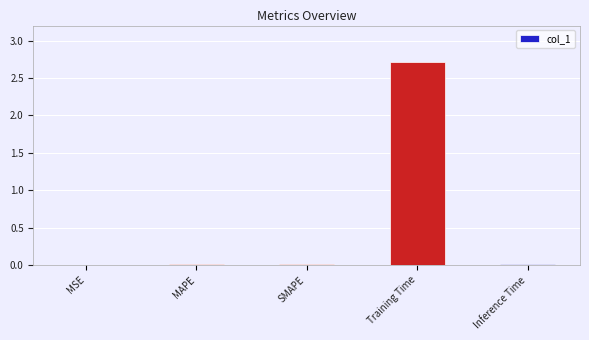

What is the sum of all values?

2.8